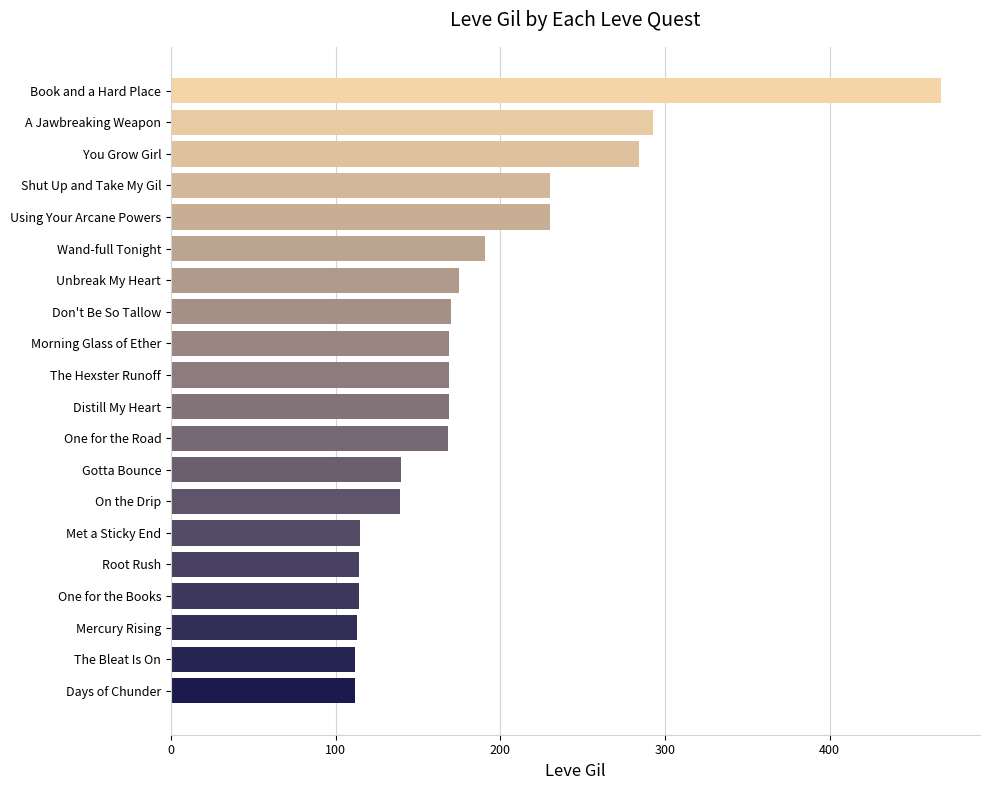

Approximately how many times larger is the value at Met a Sticky End compared to Days of Chunder?

1.0